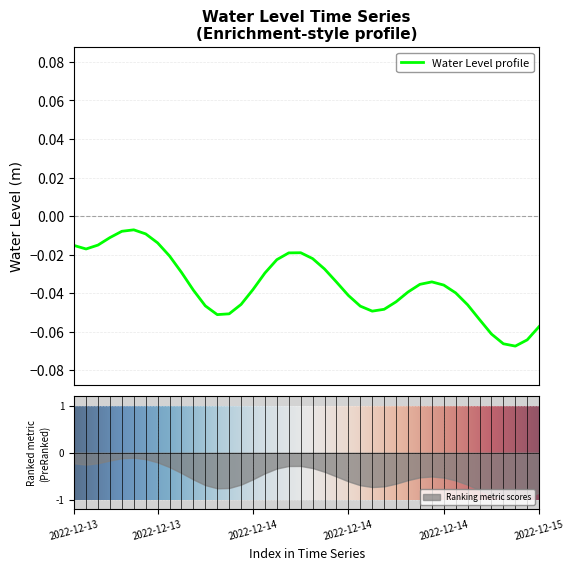

Reading right to left, list all the values displayed in this chart.

-0.1	-0.1	-0.1	-0.1	-0.1	-0.1	-0.0	-0.0	-0.0	-0.0	-0.0	-0.0	-0.0	-0.0	-0.0	-0.0	-0.0	-0.0	-0.0	-0.0	-0.0	-0.0	-0.0	-0.0	-0.0	-0.0	-0.1	-0.1	-0.0	-0.0	-0.0	-0.0	-0.0	-0.0	-0.0	-0.0	-0.0	-0.0	-0.0	-0.0